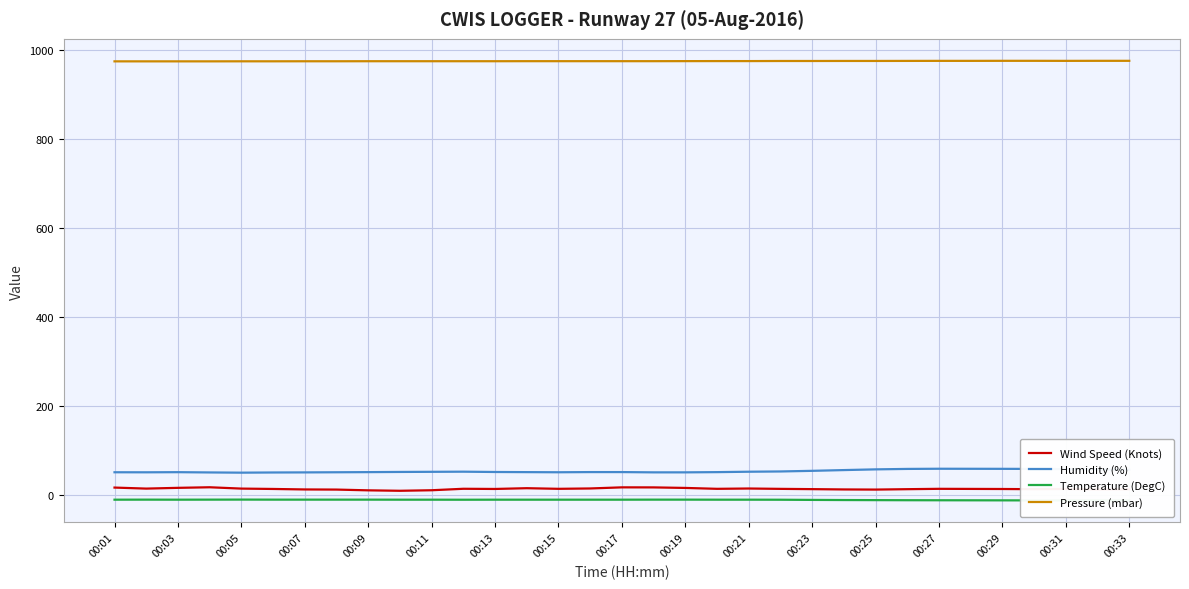

True or false: Wind Speed (Knots) and Humidity (%) intersect in this chart.

False